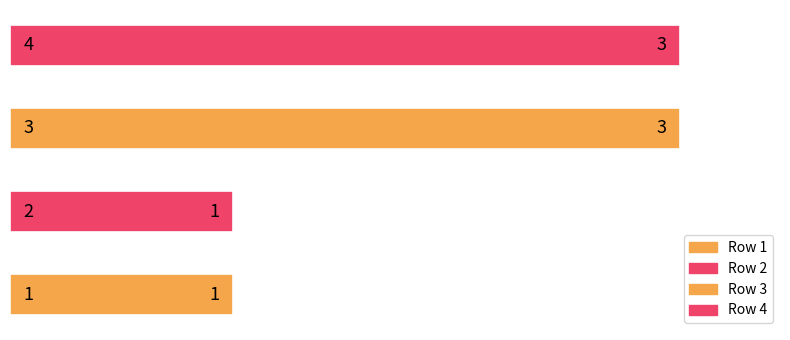

How many bars are there in total?

4